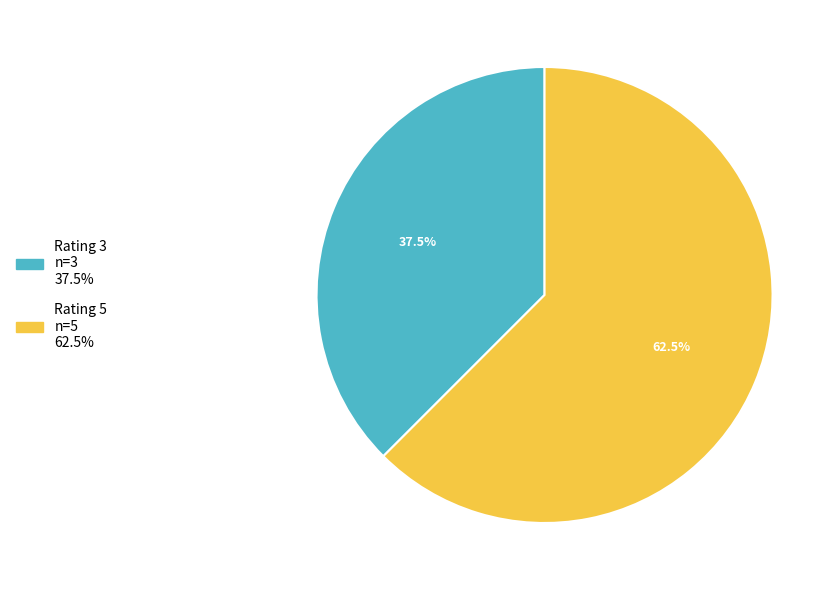

Between Rating 3 and Rating 5, which is larger?

Rating 5